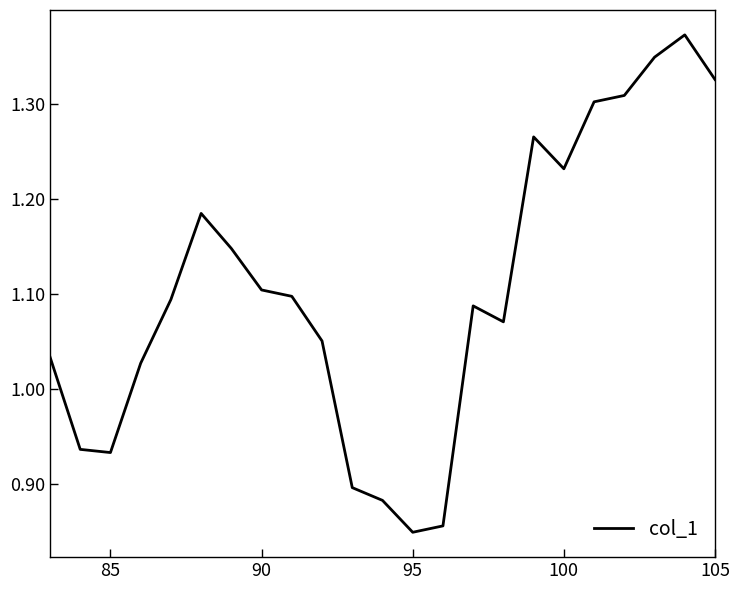

What is the difference between the maximum and minimum values?

0.5